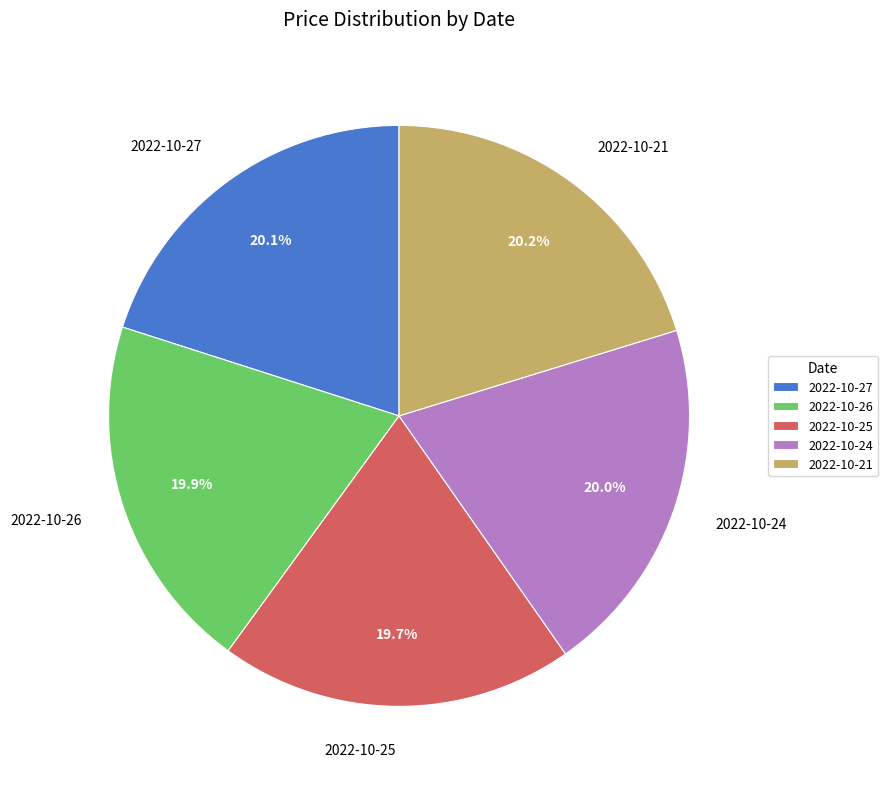

Approximately how many times larger is the value at 2022-10-26 compared to 2022-10-24?

1.0